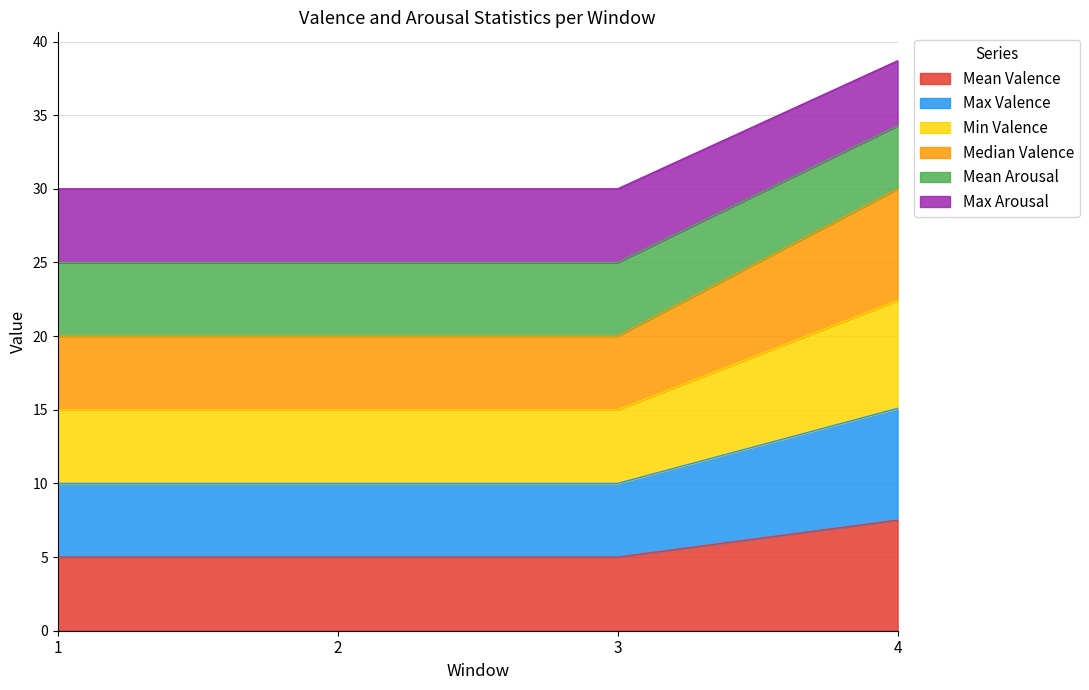

Is it true that Mean Valence equals 8.7 at 1?

False